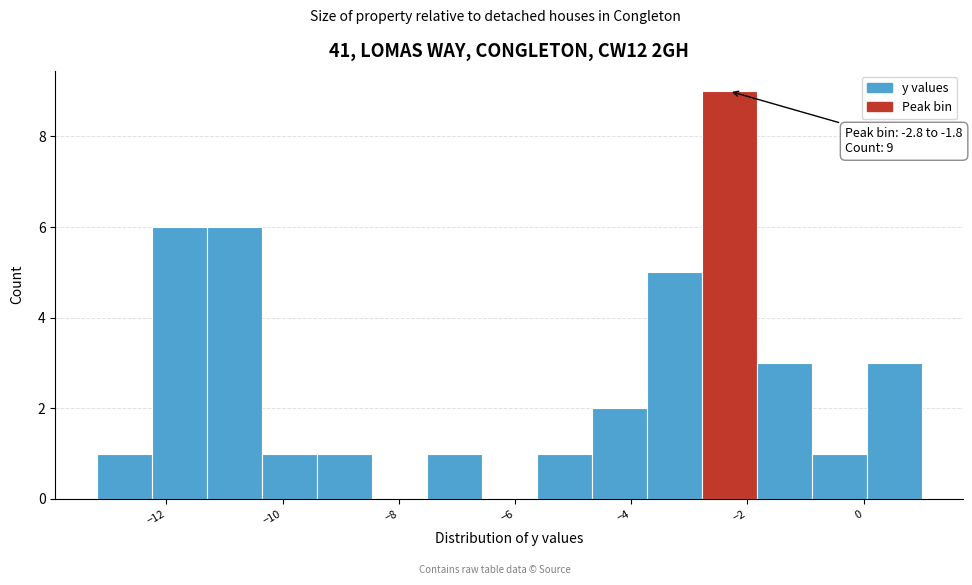

Which range on the x-axis has the tallest bar?

-2.8 to -1.8